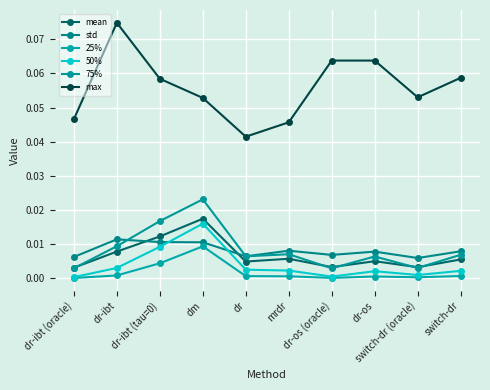

How many interior local valleys does the max series have?

2